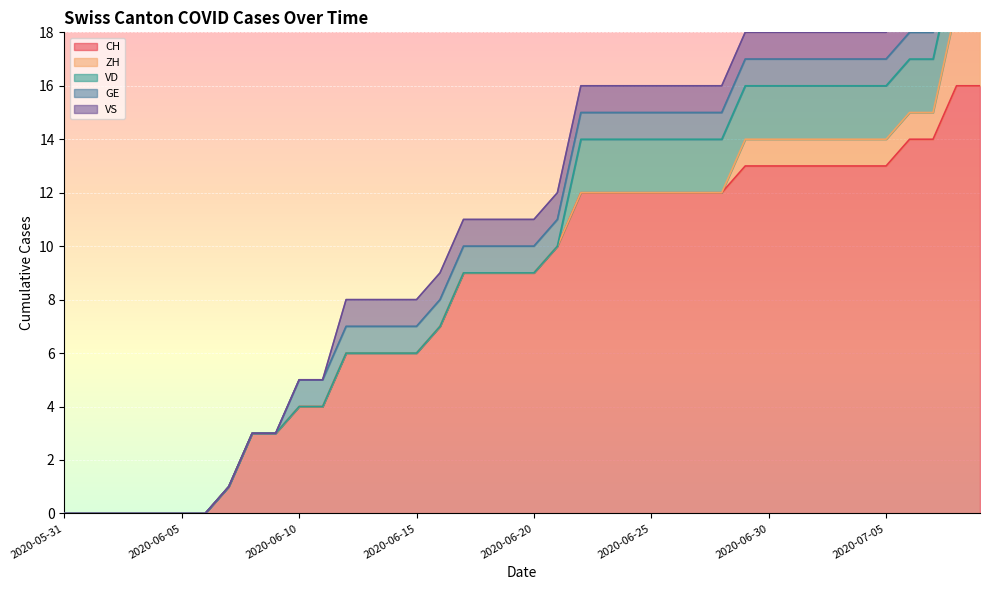

What is the spread (max minus min) of values at 2020-06-28?

12